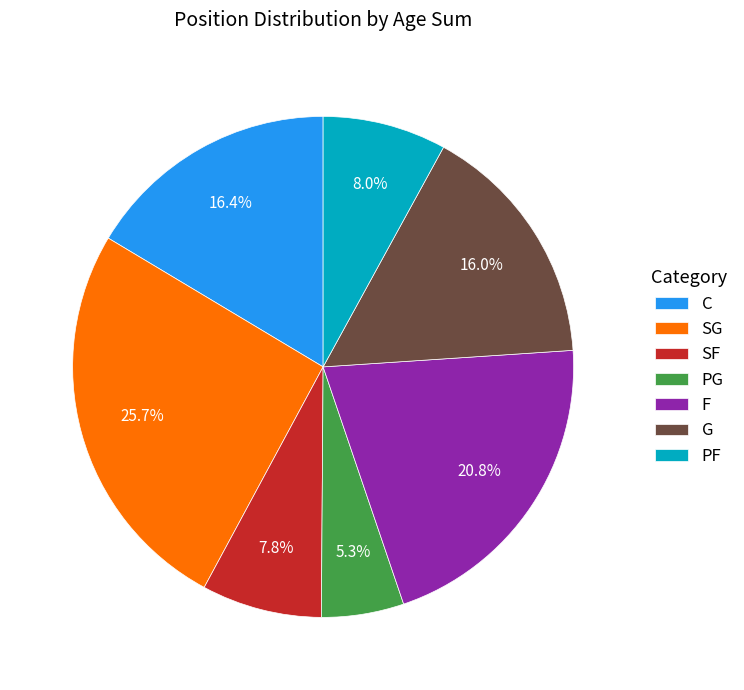

To the nearest percent, what is the difference between the SF and SG slice percentages?

18%